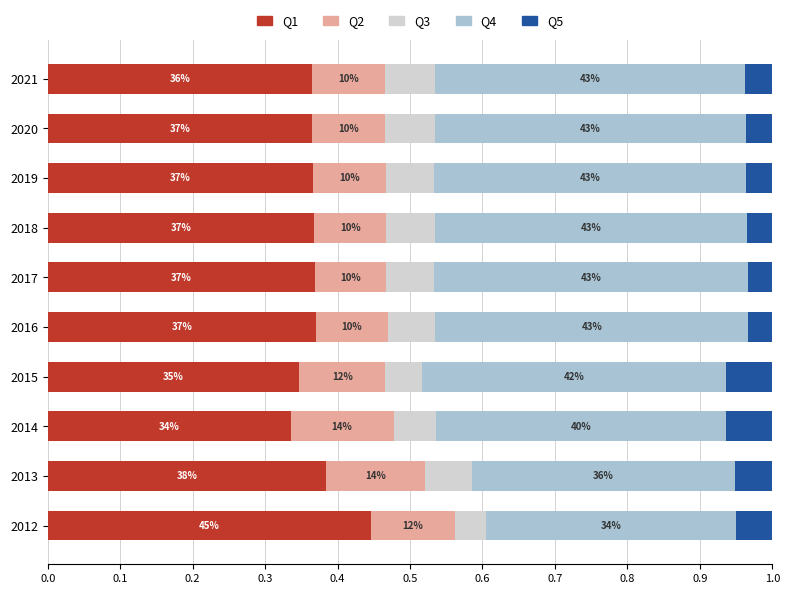

How many bars are there in total?

50